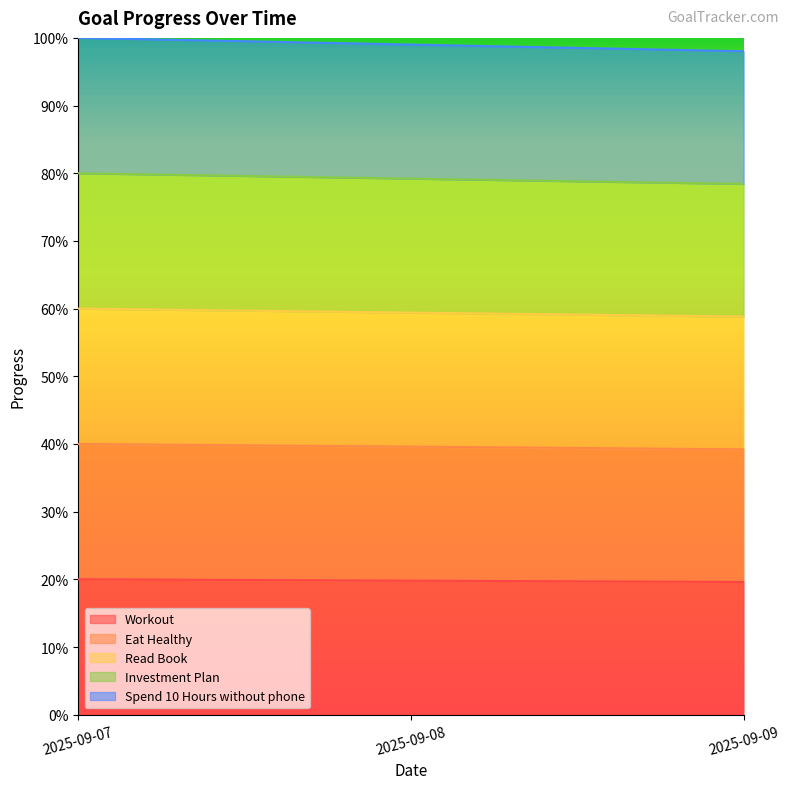

True or false: Spend 10 Hours without phone has a value of 1.5 at 2025-09-08.

False